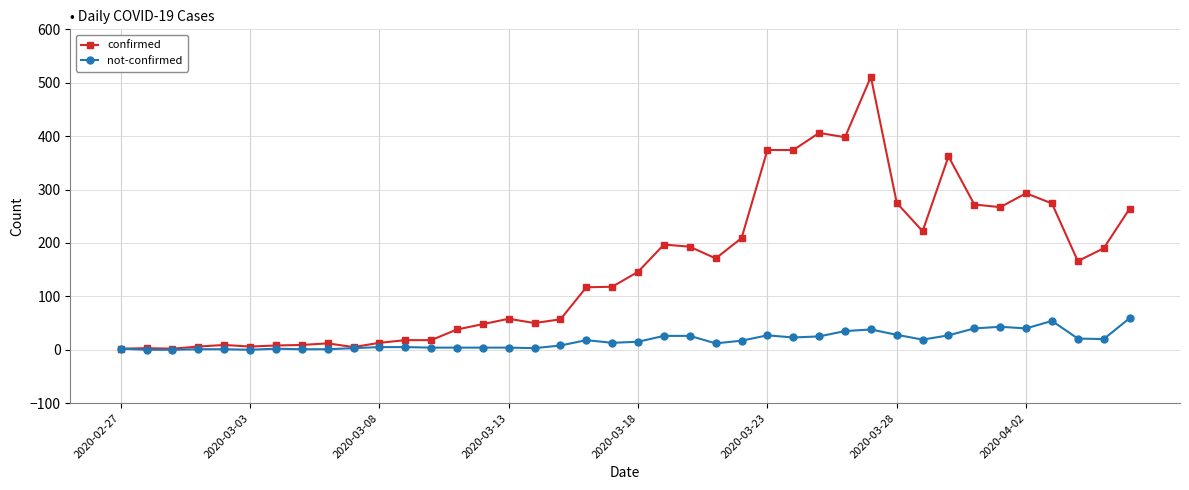

Count the number of data series in this chart.

2